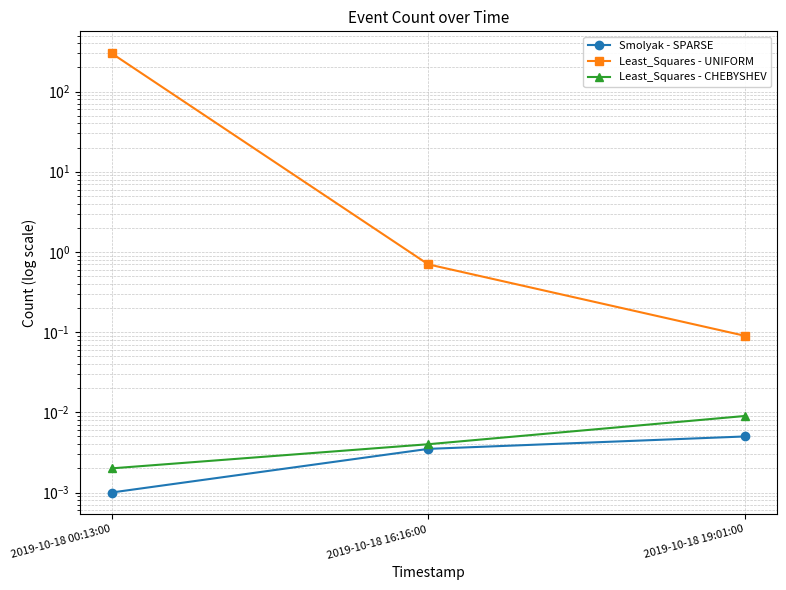

Which has a higher value, 2019-10-18 19:01:00 or 2019-10-18 16:16:00?

2019-10-18 19:01:00